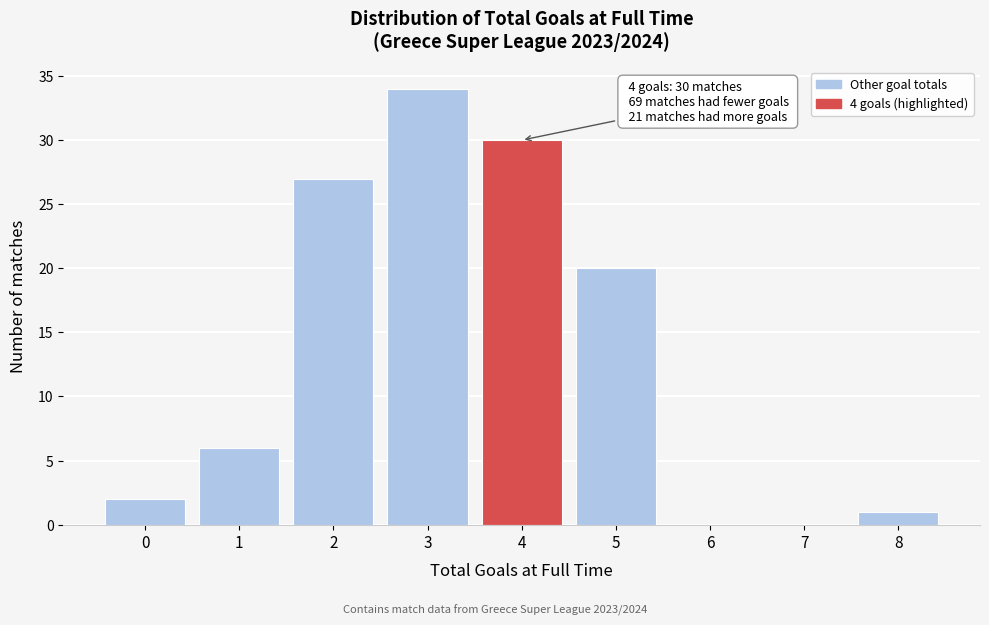

Reading right to left, transcribe all the data shown in this chart.

8=1	7=0	6=0	5=20	4=30	3=34	2=27	1=6	0=2